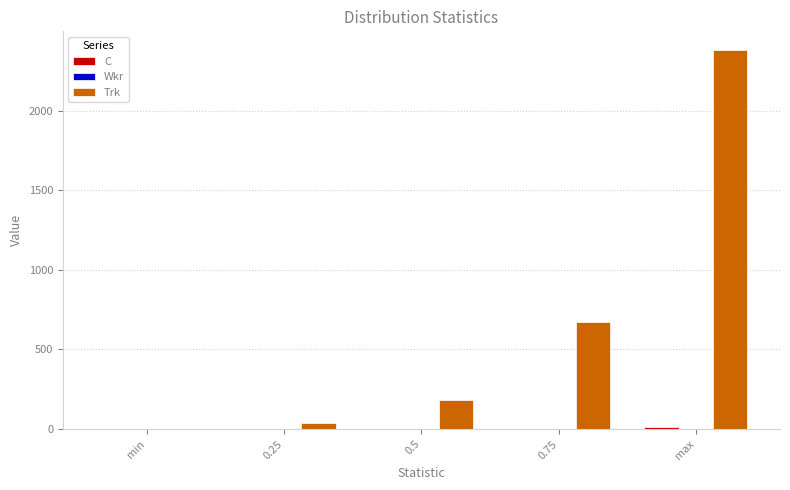

The value of Trk at 0.75 is 670.8. True or false?

True